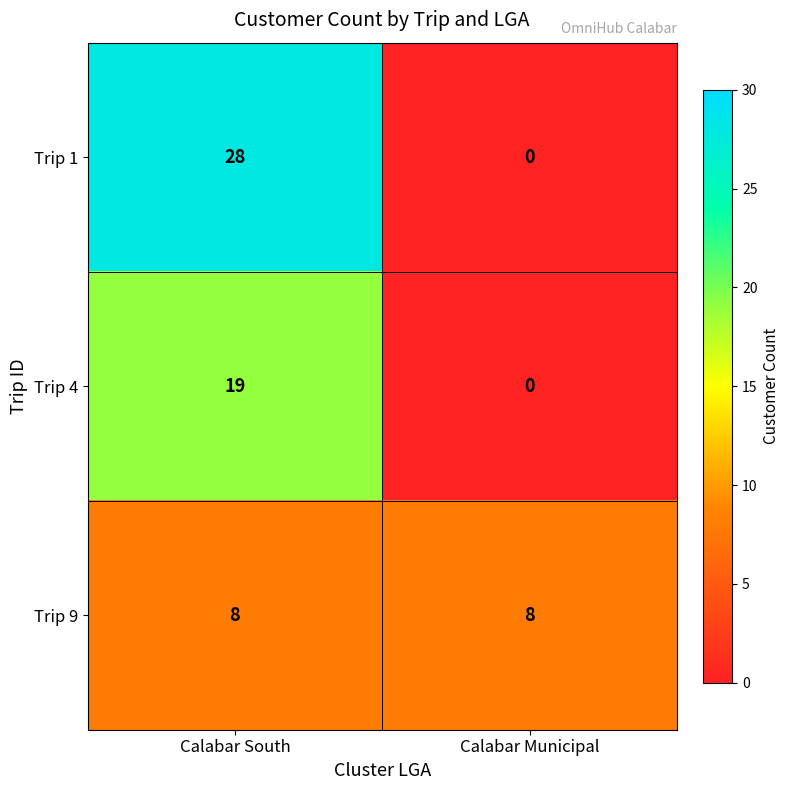

Which label corresponds to the smallest value in the chart?

Calabar Municipal